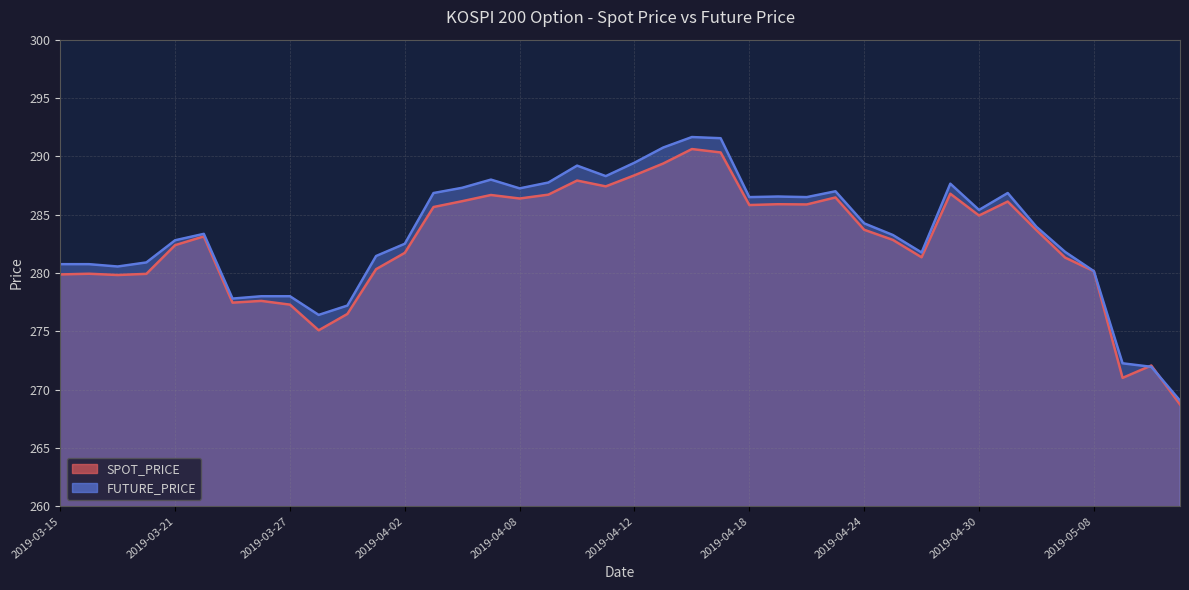

What is the lowest value of the SPOT_PRICE series?

268.7